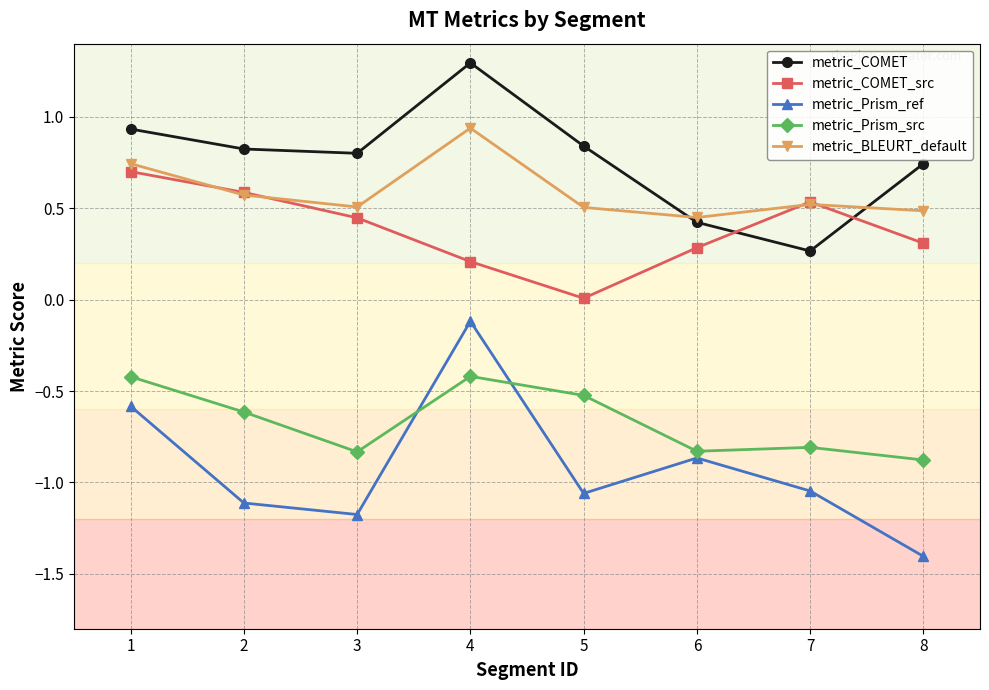

What are all the series names shown in the legend?

metric_COMET, metric_COMET_src, metric_Prism_ref, metric_Prism_src, metric_BLEURT_default